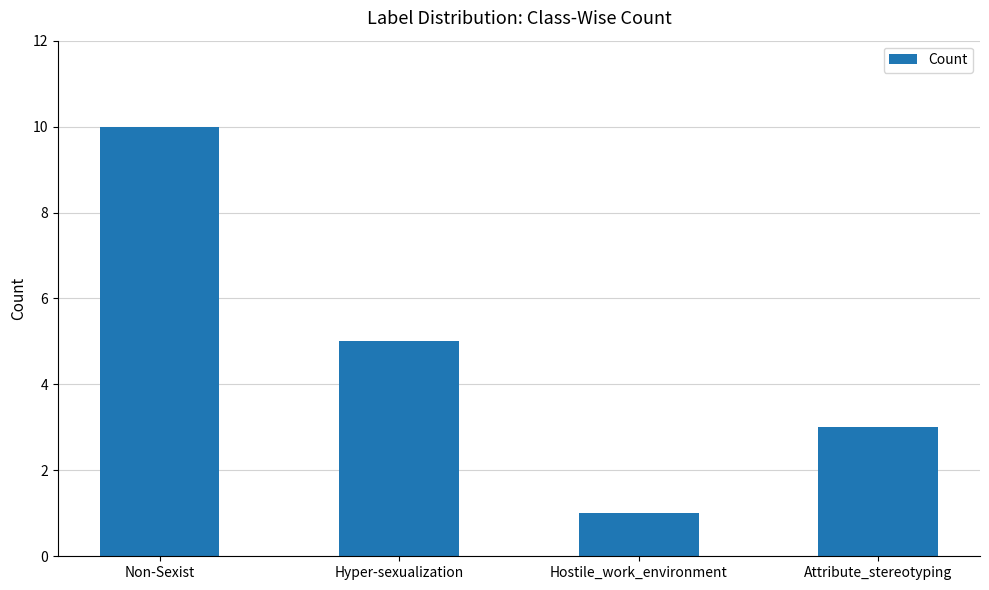

What is the label of the 4th bar from the right?

Non-Sexist